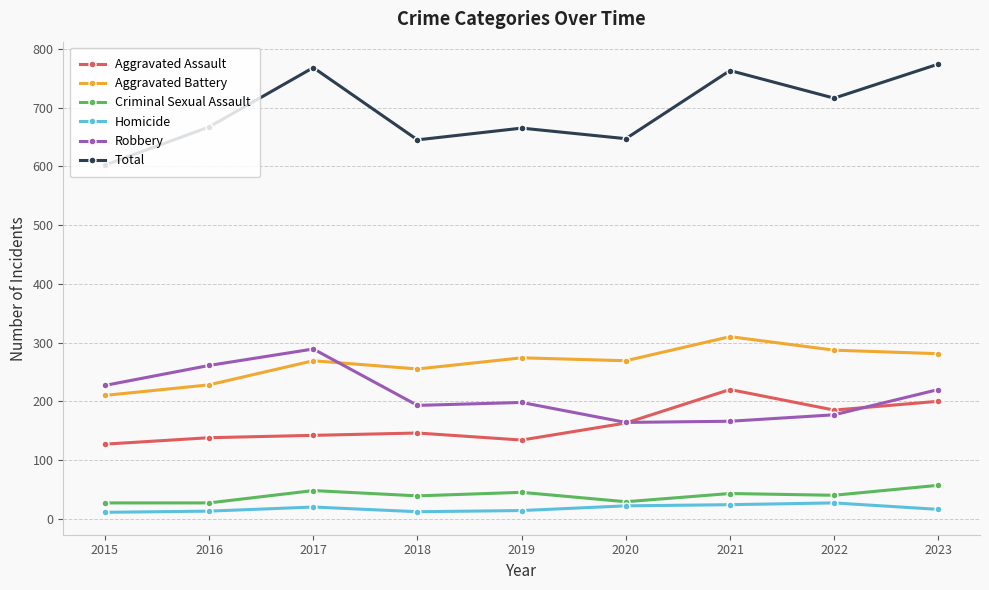

Rank the series by their maximum value, from lowest to highest.

Homicide, Criminal Sexual Assault, Aggravated Assault, Robbery, Aggravated Battery, Total